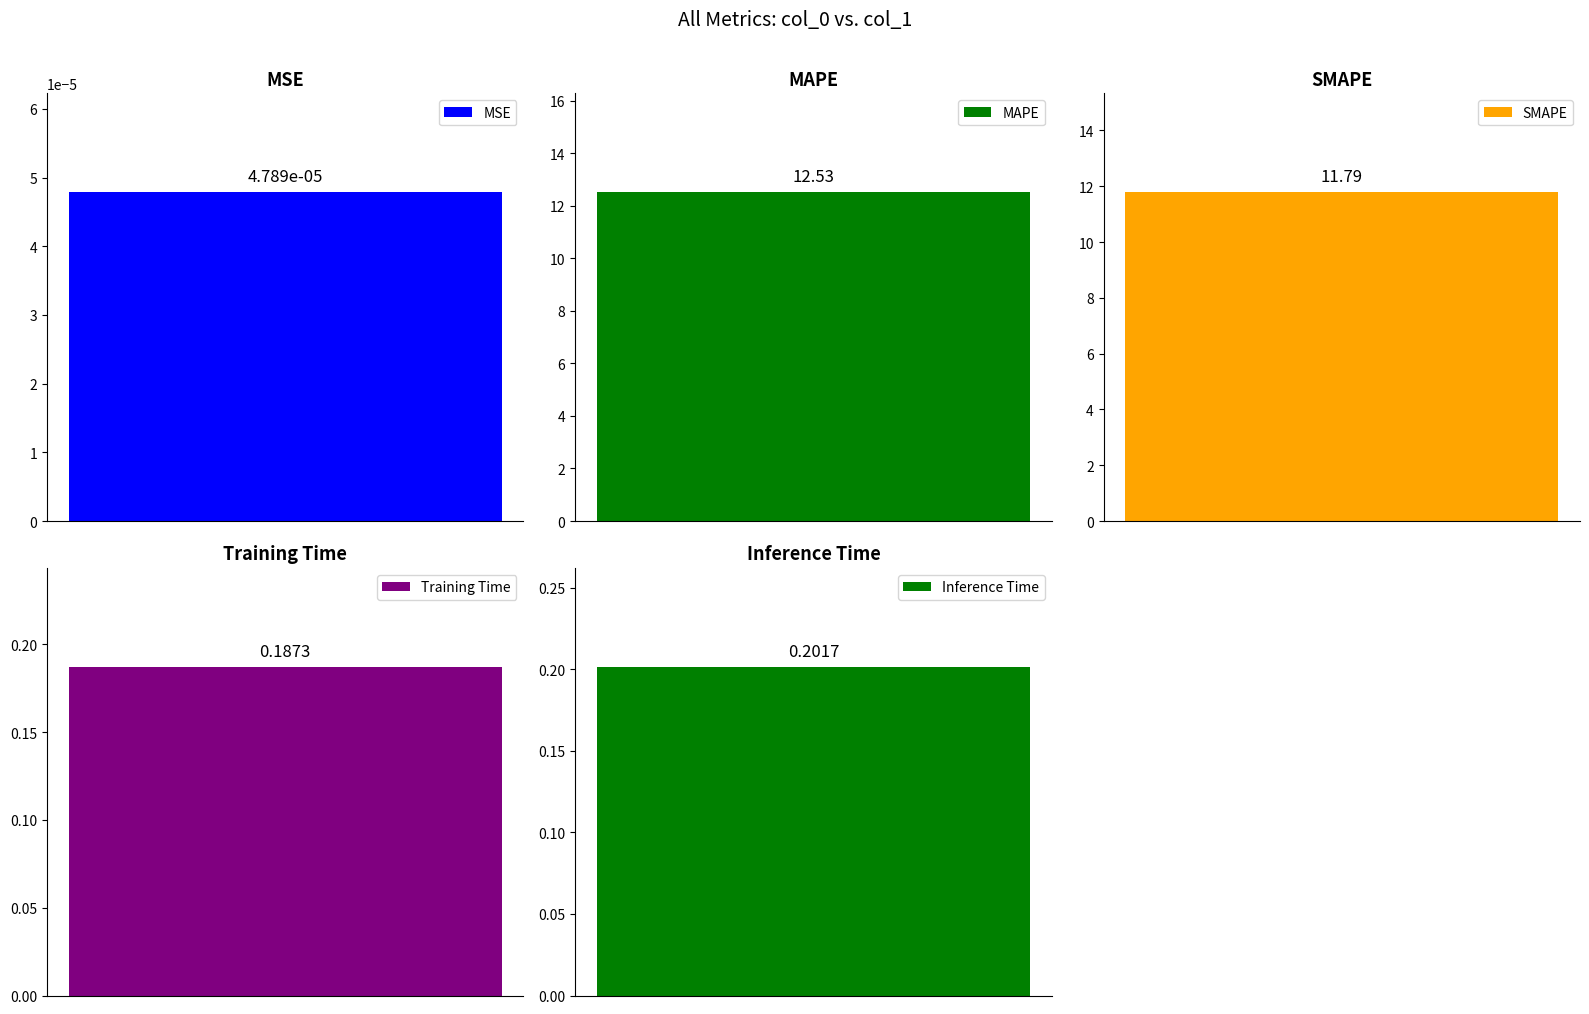

Are the bars grouped side by side (vs. stacked)?

No